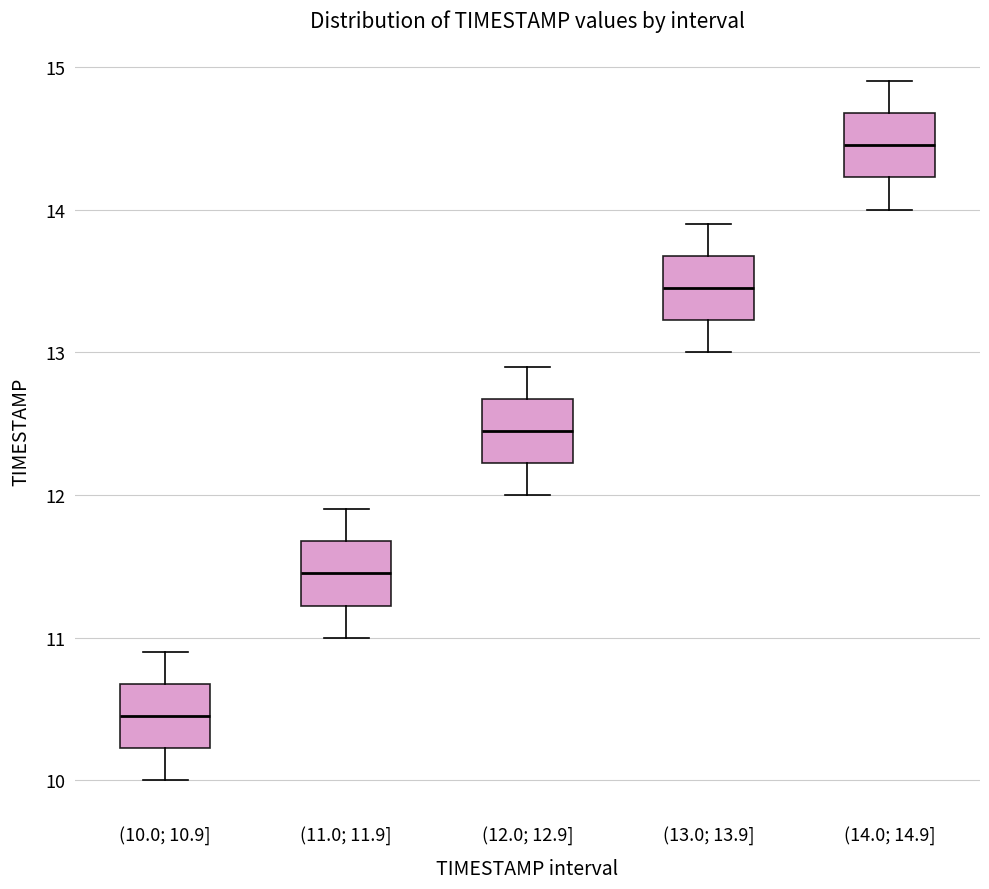

Reading left to right, transcribe this box plot: for each box, give where its median line is, the range the box spans, and where its two whiskers end, as read against the y-axis. The values are not printed on the chart, so give them approximately, as read against the axis.

(10.0; 10.9]: median 10.5, box 10.2 to 10.7, whiskers 10.0 to 10.9
(11.0; 11.9]: median 11.5, box 11.2 to 11.7, whiskers 11.0 to 11.9
(12.0; 12.9]: median 12.5, box 12.2 to 12.7, whiskers 12.0 to 12.9
(13.0; 13.9]: median 13.5, box 13.2 to 13.7, whiskers 13.0 to 13.9
(14.0; 14.9]: median 14.5, box 14.2 to 14.7, whiskers 14.0 to 14.9